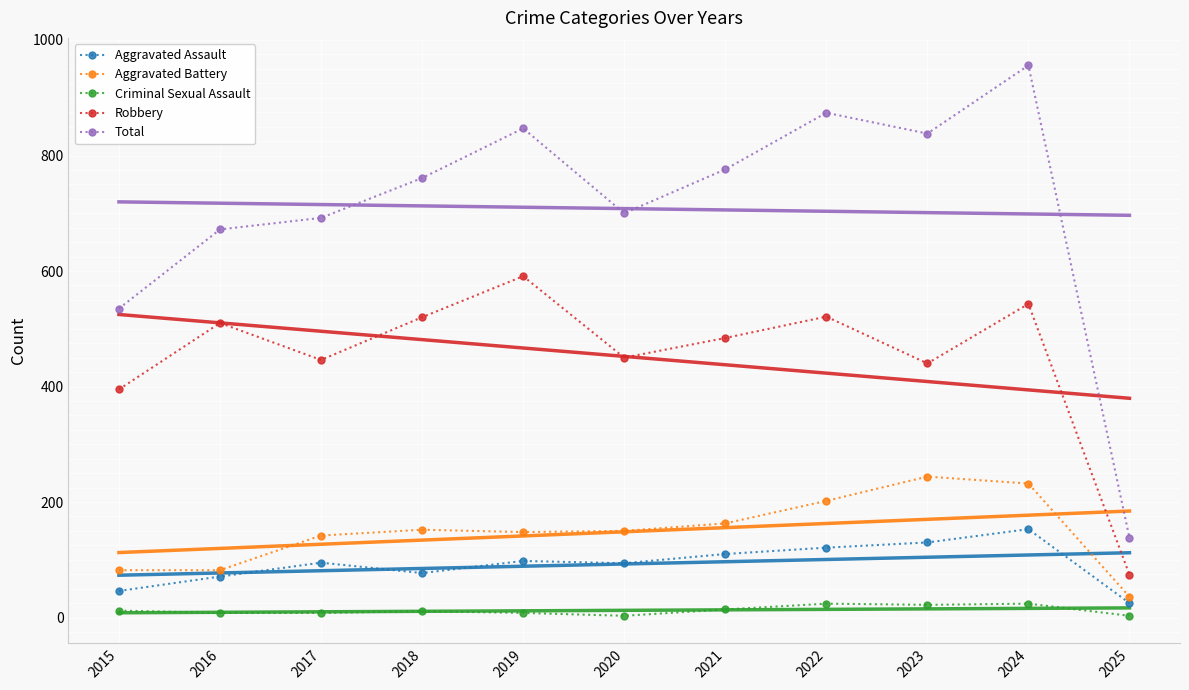

At which category does Aggravated Assault reach its first local valley?

2018